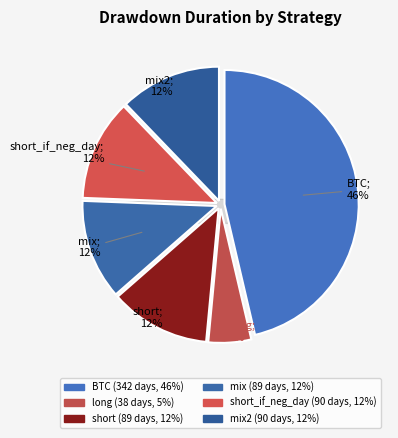

Does mix2 represent more than half of the total?

No